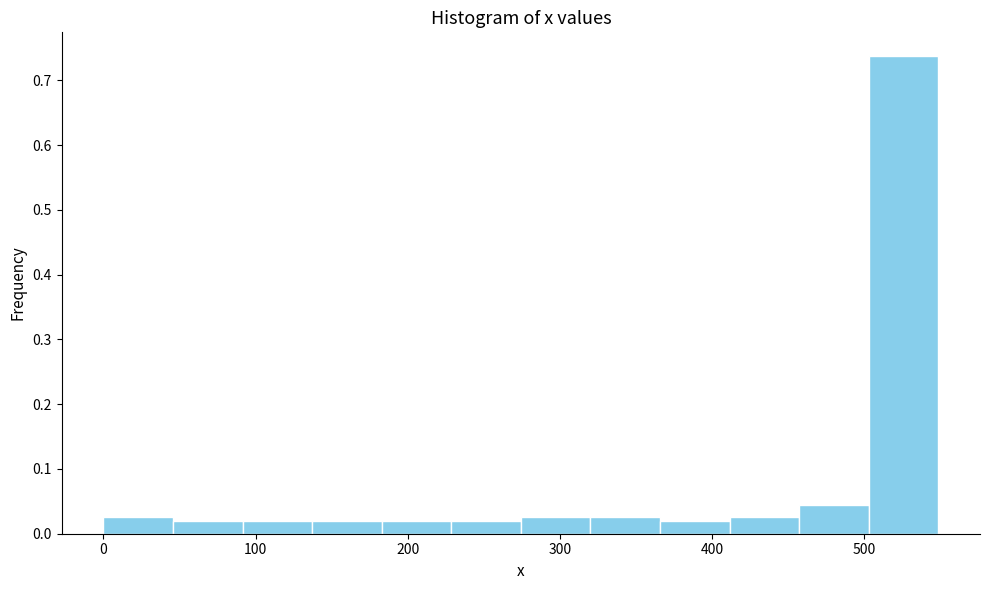

Reading left to right, list every bar in this chart as the range it spans on the x-axis followed by its height. Neither the bar edges nor the heights are printed on the chart, so give them approximately, as read against the axes.

0 to 50: 0.03
50 to 90: 0.02
90 to 140: 0.02
140 to 180: 0.02
180 to 230: 0.02
230 to 270: 0.02
270 to 320: 0.03
320 to 370: 0.03
370 to 410: 0.02
410 to 460: 0.03
460 to 500: 0.04
500 to 550: 0.74